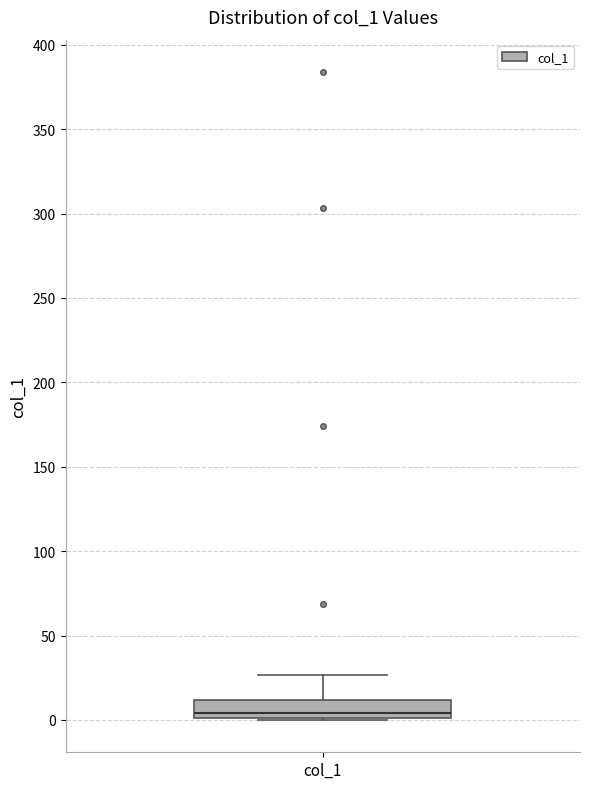

Where does the median line of the box for col_1 sit on the y-axis? The values are not printed on the chart, so give them approximately, as read against the axis.

5